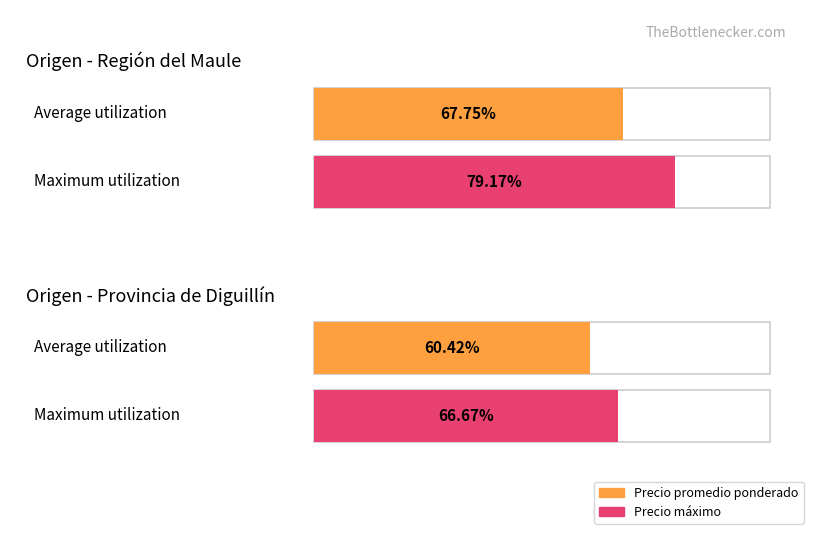

What are all the series names shown in the legend?

Precio promedio ponderado, Precio maximo